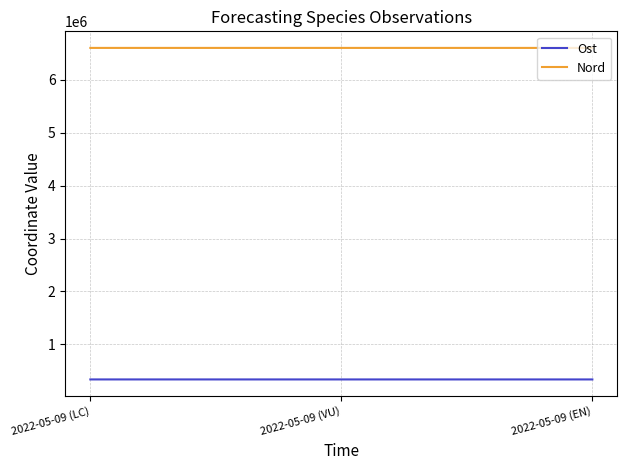

At how many categories does at least one series exceed 6005087?

3